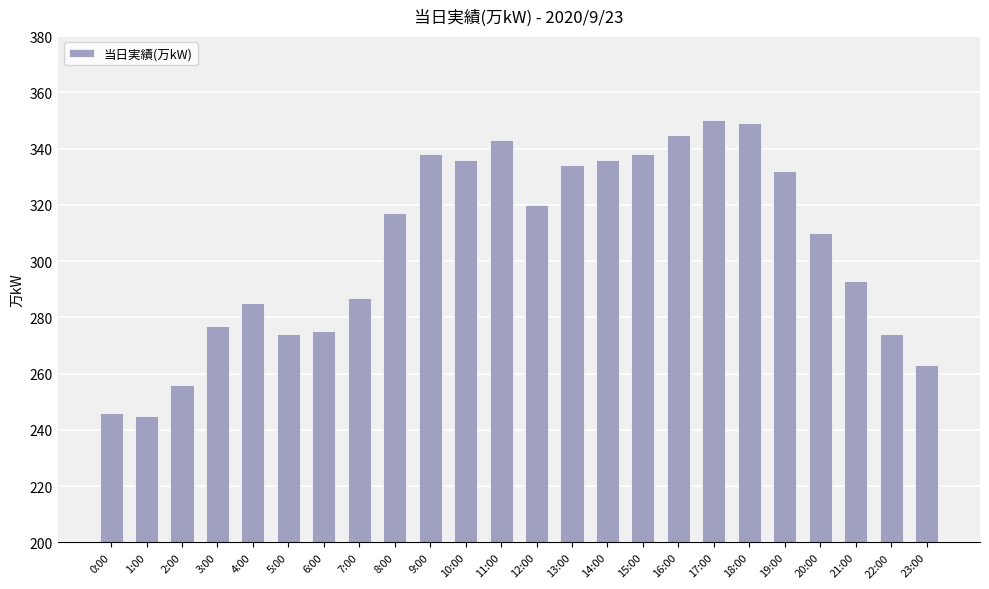

What is the difference between the maximum and minimum values?

105